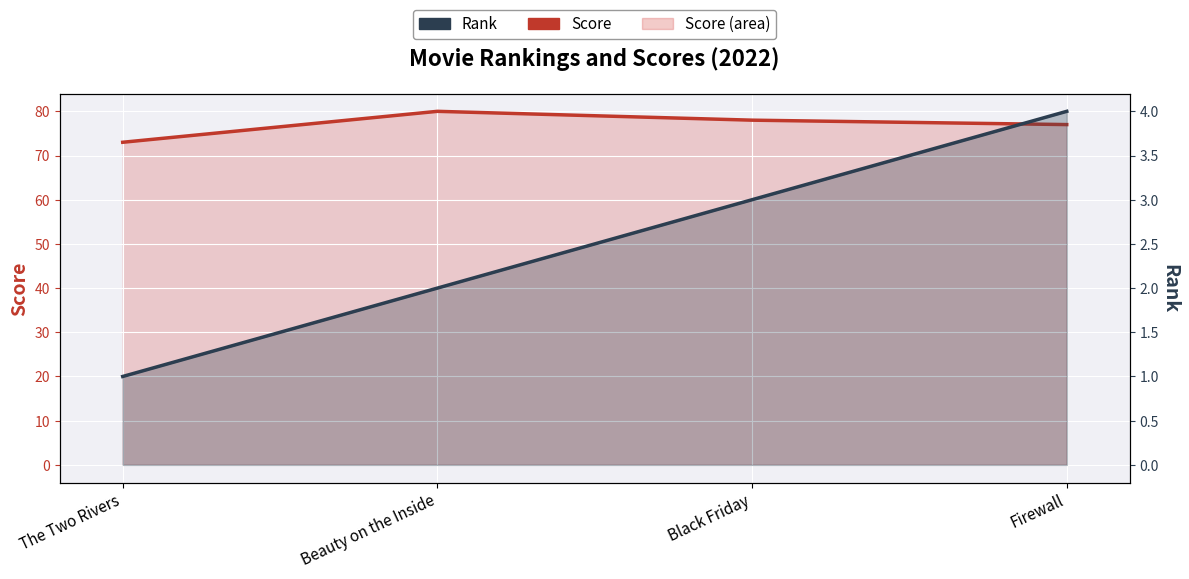

List the labels in order of Score value, smallest first.

The Two Rivers, Firewall, Black Friday, Beauty on the Inside